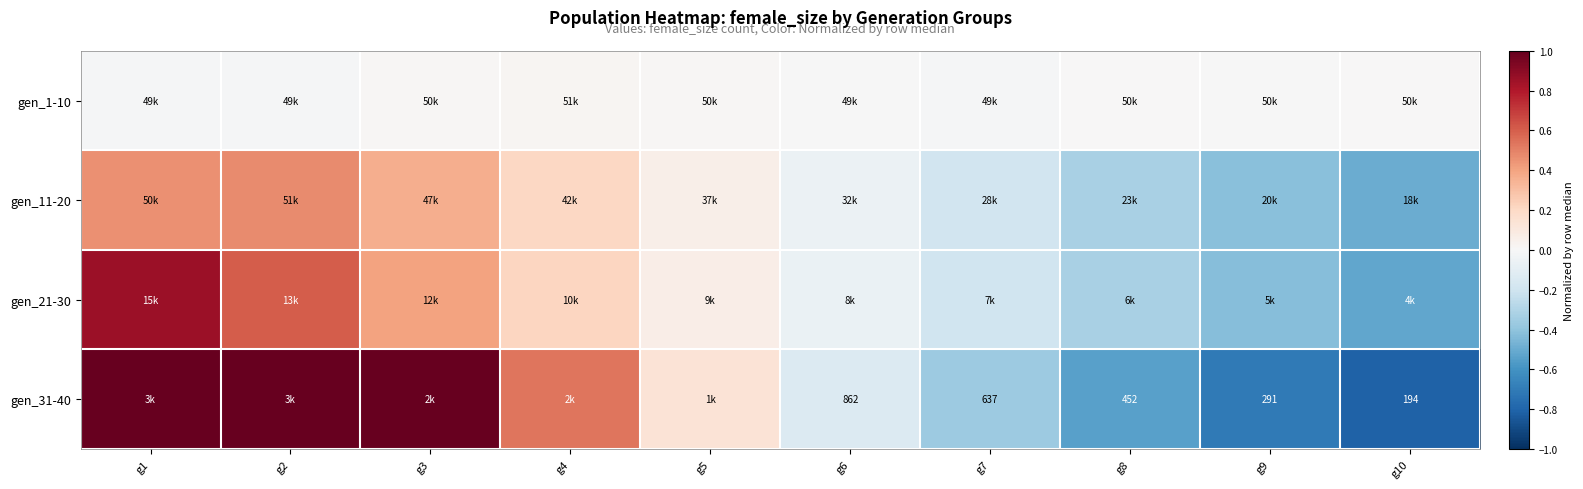

At how many categories does at least one series exceed 0?

7